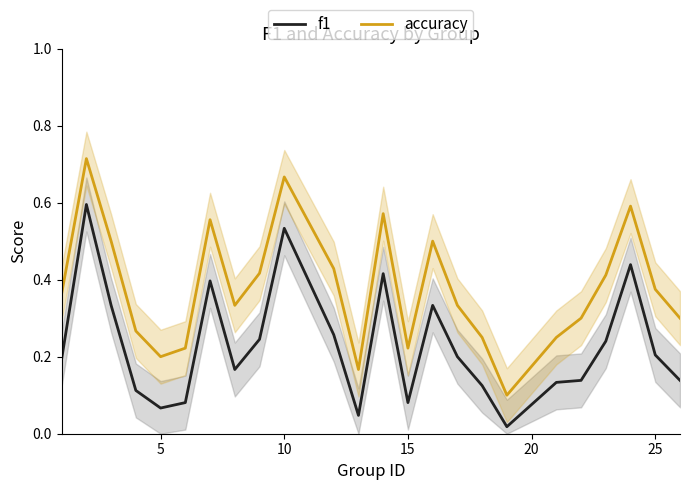

In f1, how many points are lower than both neighbors (excluding endpoints)?

5